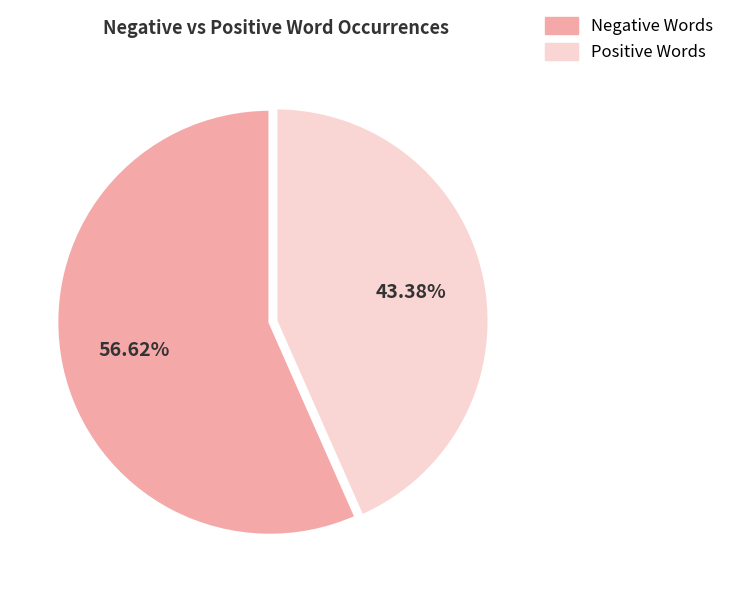

Is there a majority slice in this chart?

Yes